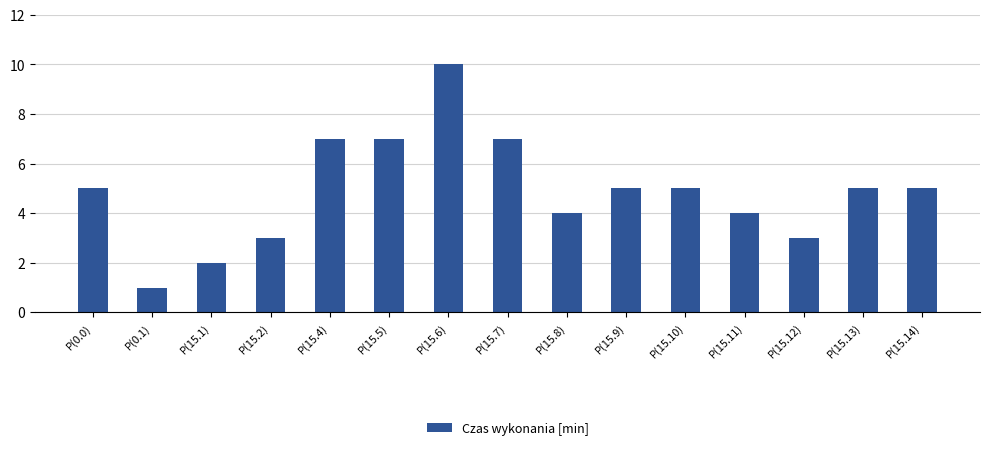

What is the approximate value at P(15.14)?

5